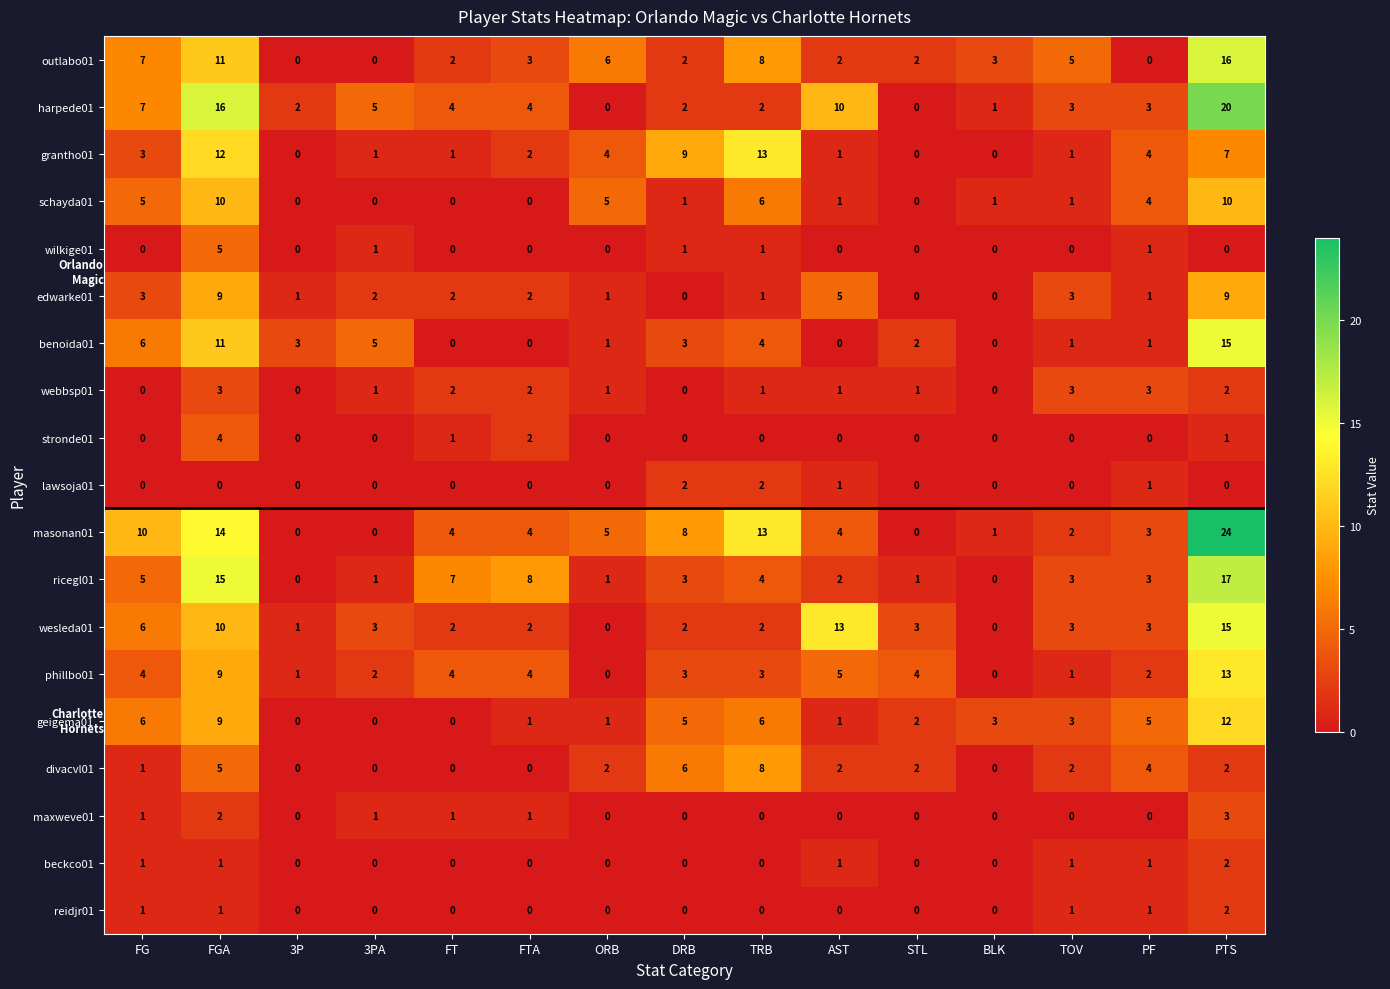

How many categories are shown in the chart?

15